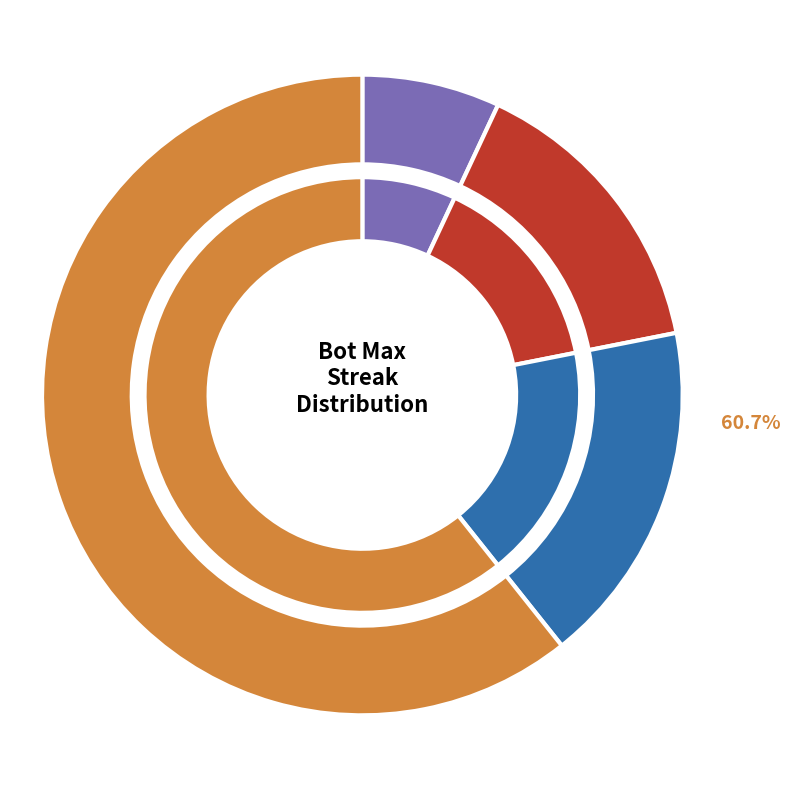

The 20 slice represents 13% of the pie. True or false?

False